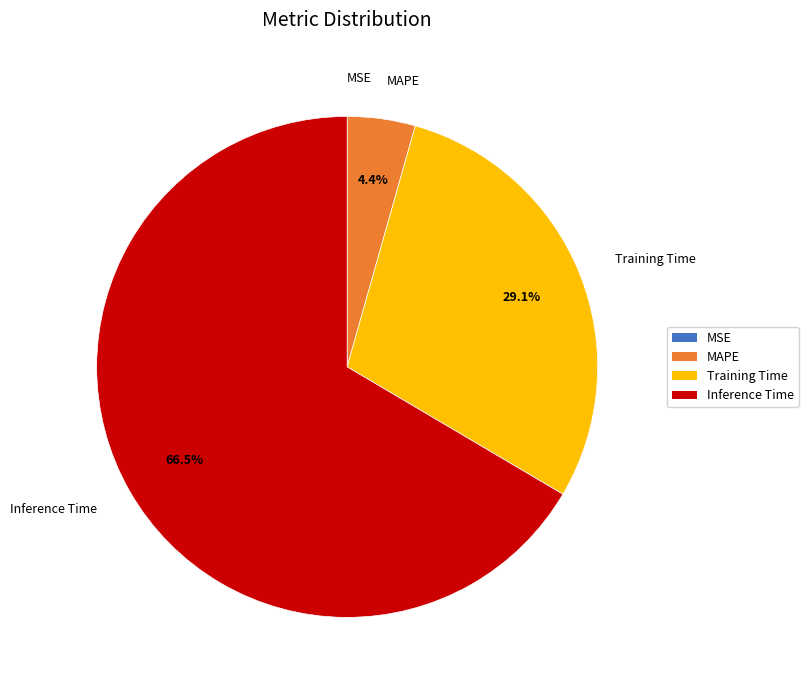

Which has a higher value, Training Time or Inference Time?

Inference Time